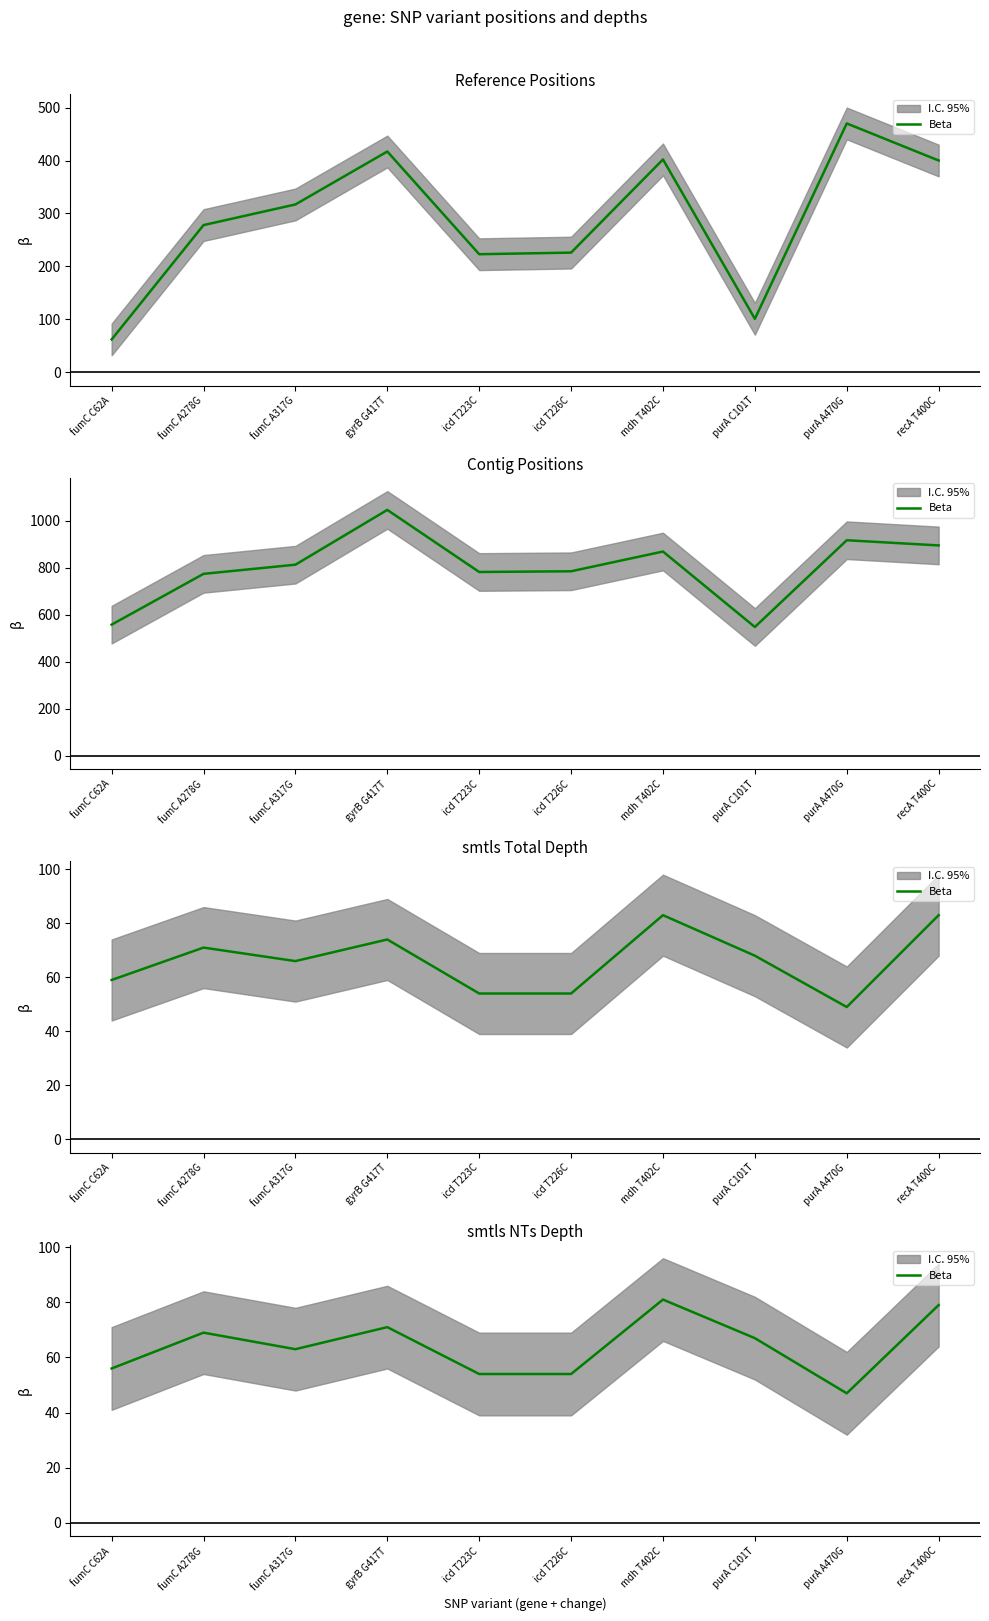

What is the change in value from purA C101T to recA T400C?

+12